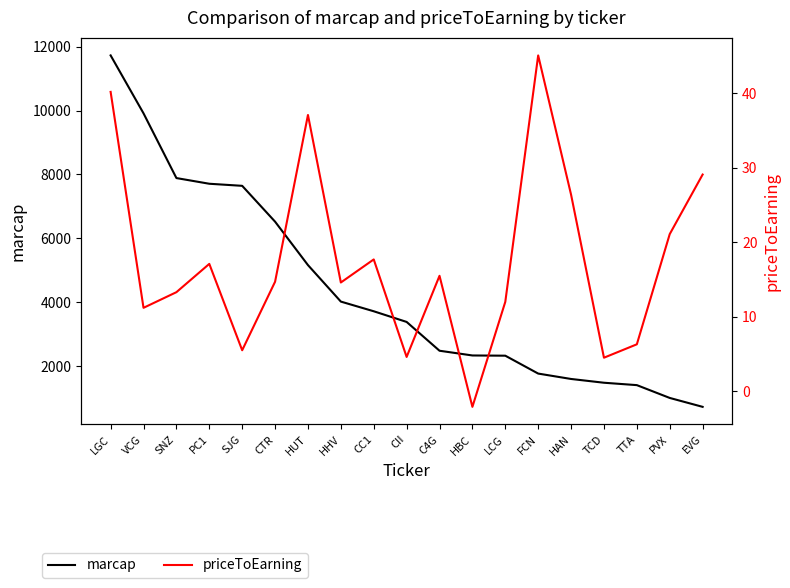

Which series has the largest range (max minus min)?

marcap